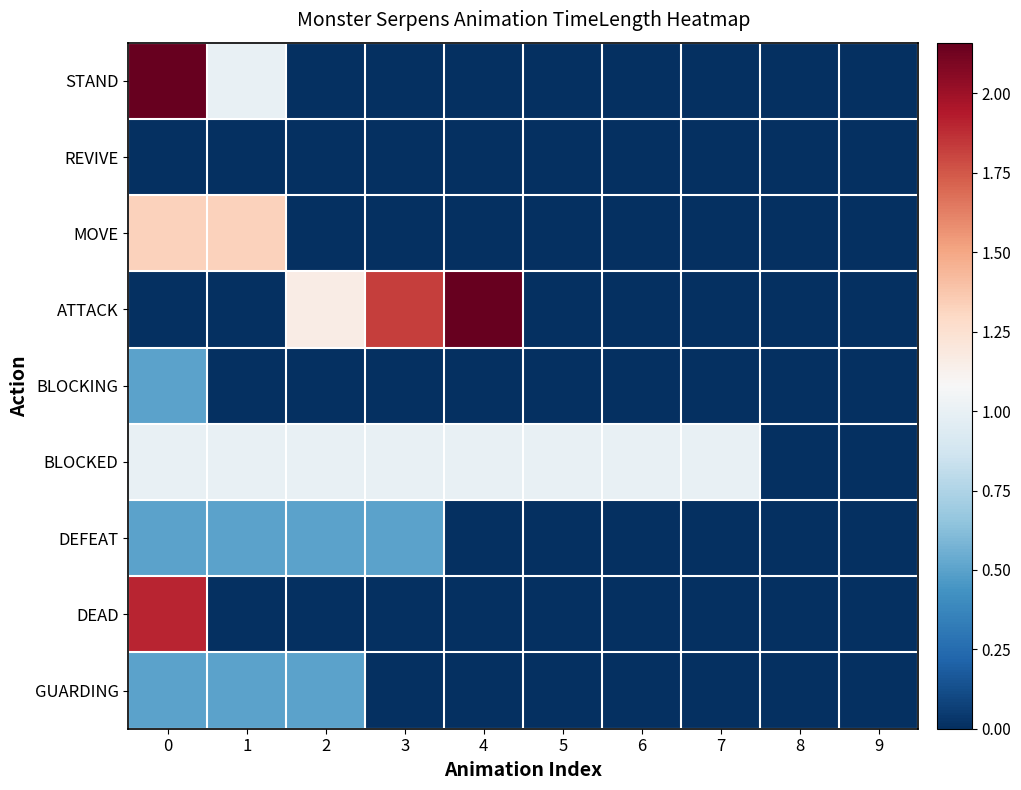

Between 7 and 9, which is larger?

7